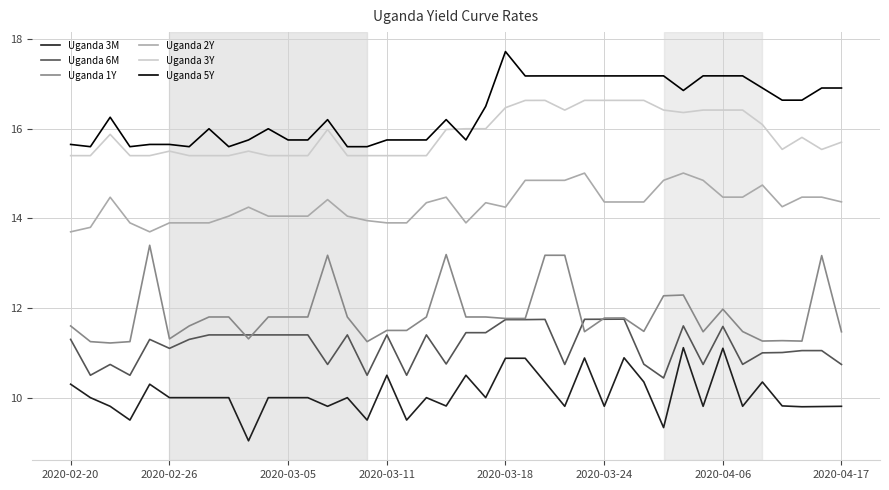

What is the minimum value for Uganda 3Y?

15.4